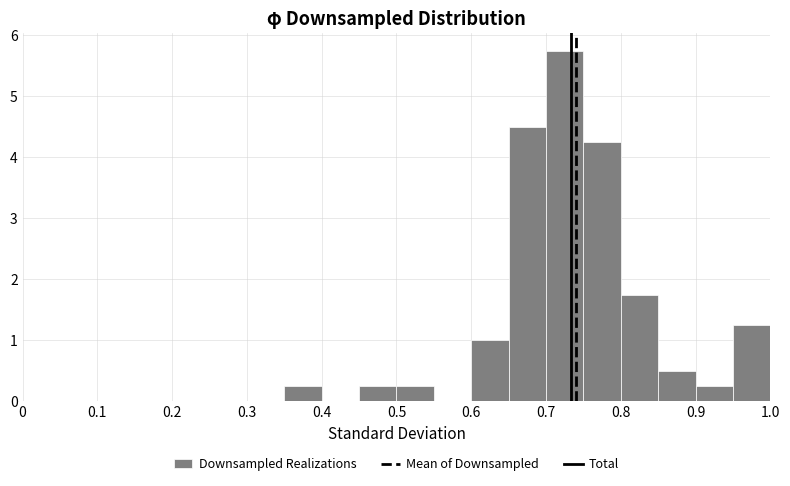

Reading left to right, transcribe this chart: for each bar, give the range it covers on the x-axis and its height. The values are not printed on the chart, so give them approximately, as read against the axis.

0.00 to 0.05: 0
0.05 to 0.10: 0
0.10 to 0.15: 0
0.15 to 0.20: 0
0.20 to 0.25: 0
0.25 to 0.30: 0
0.30 to 0.35: 0
0.35 to 0.40: 0.3
0.40 to 0.45: 0
0.45 to 0.50: 0.3
0.50 to 0.55: 0.3
0.55 to 0.60: 0
0.60 to 0.65: 1.0
0.65 to 0.70: 4.5
0.70 to 0.75: 5.8
0.75 to 0.80: 4.3
0.80 to 0.85: 1.8
0.85 to 0.90: 0.5
0.90 to 0.95: 0.3
0.95 to 1.00: 1.3